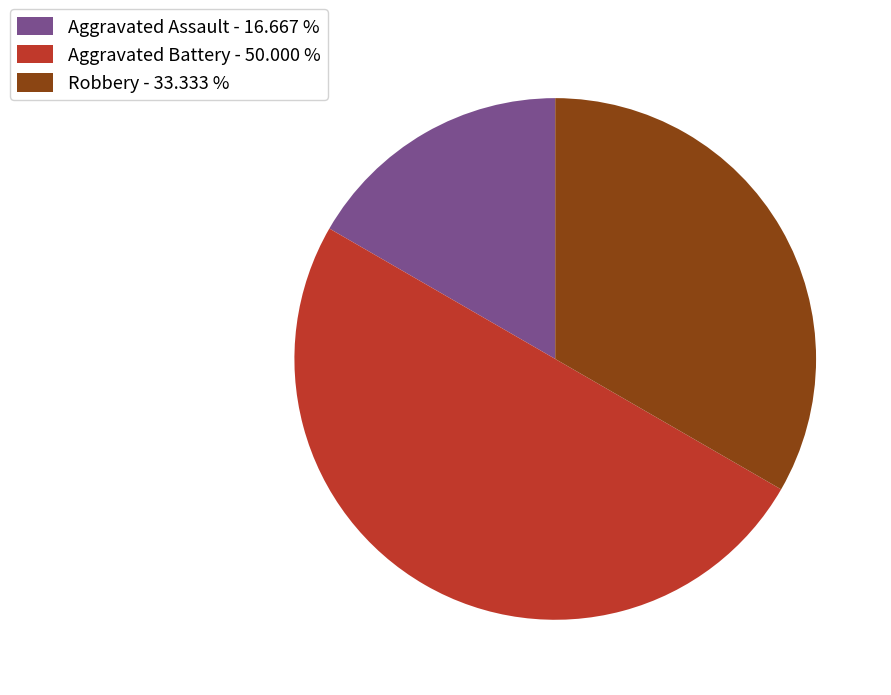

Which slice is the largest?

Aggravated Battery